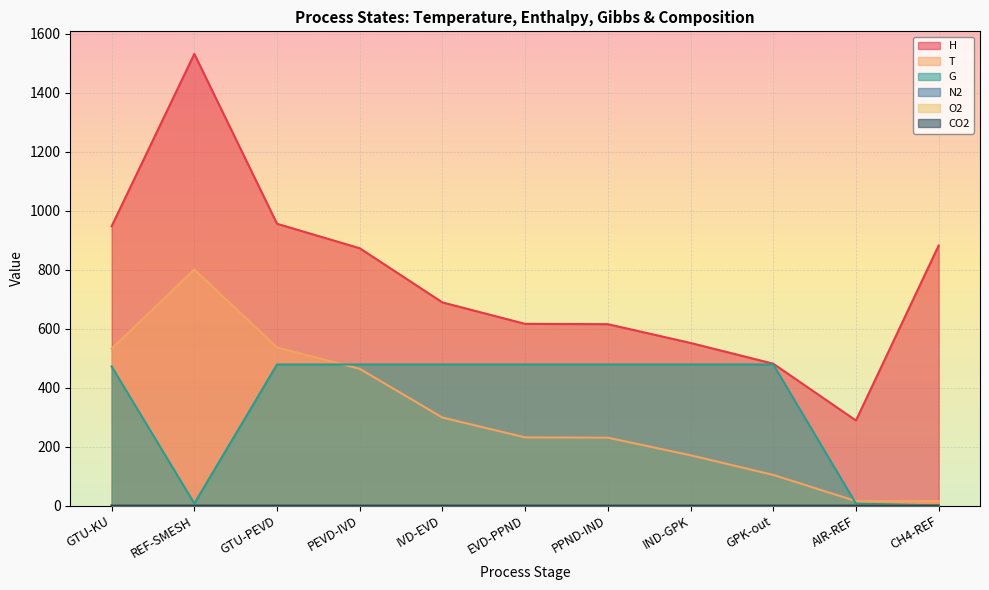

True or false: O2 has a value of 0.2 at PPND-IND.

False